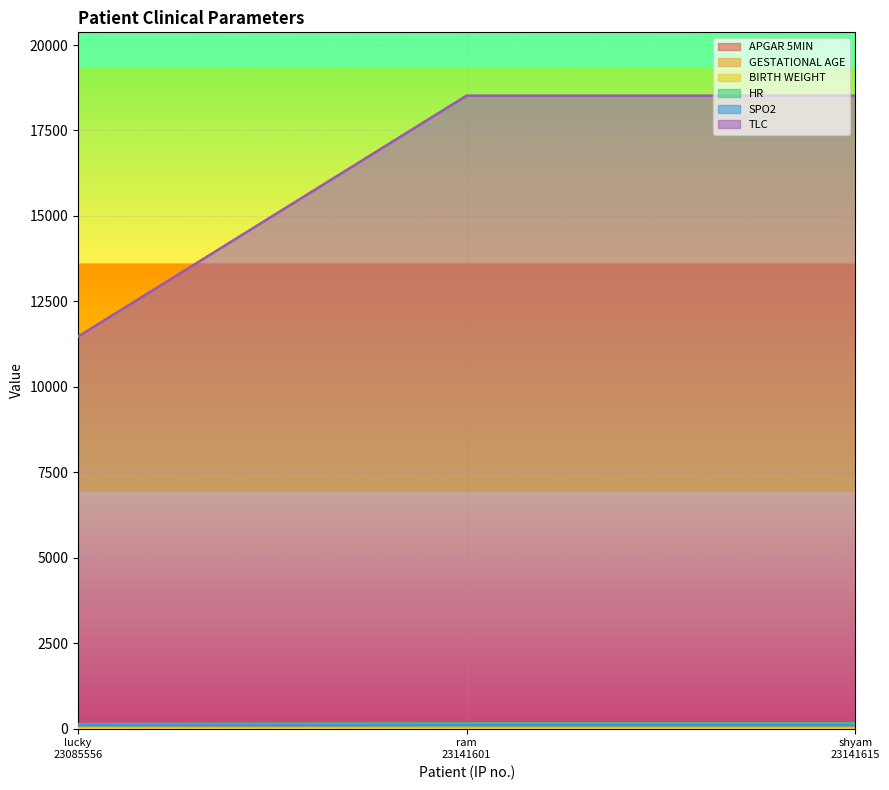

Which label corresponds to the smallest value in the chart?

lucky
23085556